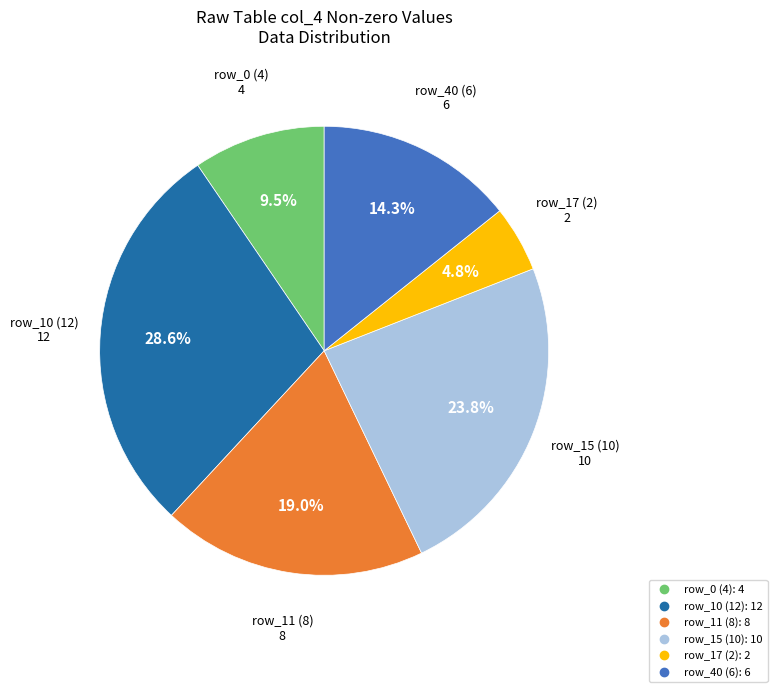

Is there a majority slice in this chart?

No